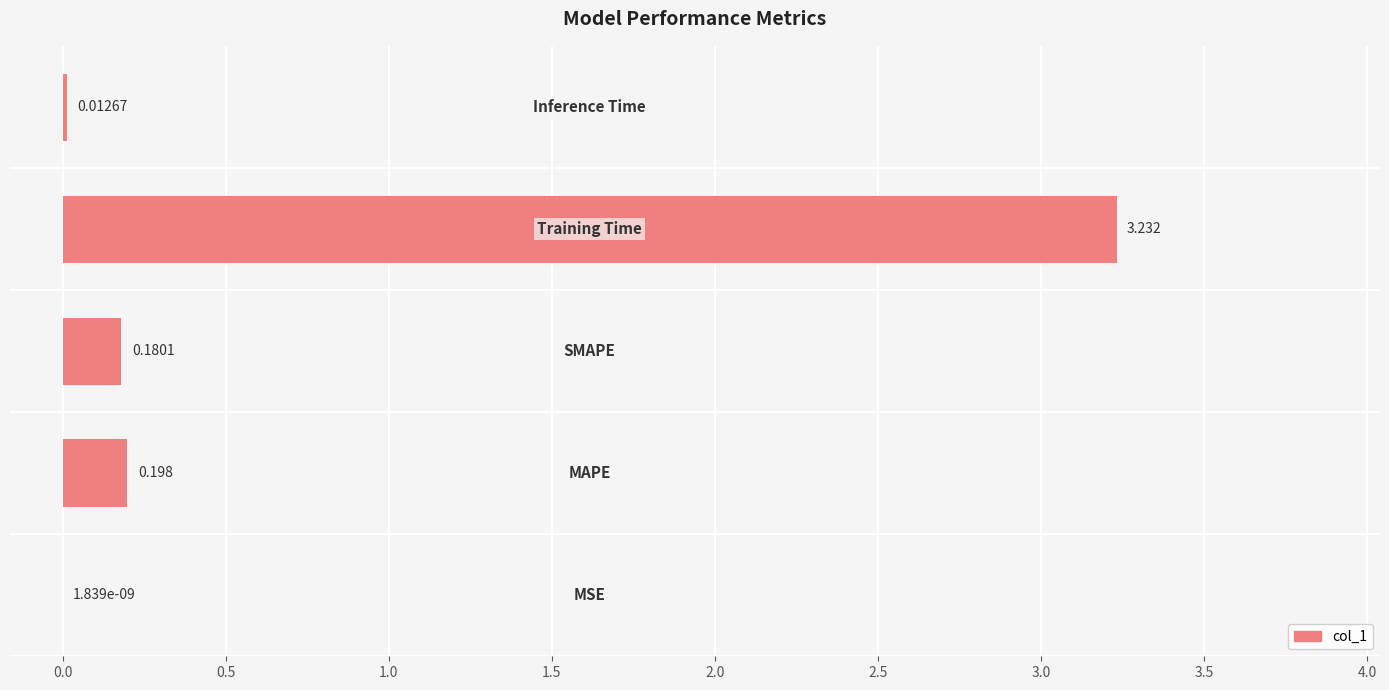

The chart shows a value of 0.0 at Inference Time. True or false?

False